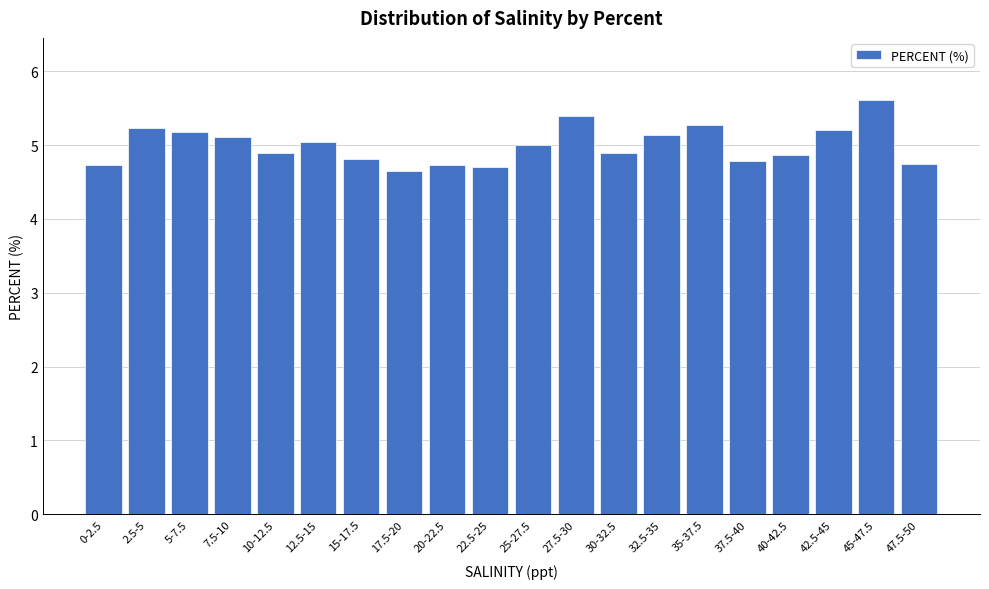

Reading left to right, list all the values displayed in this chart.

0-2.5=4.7	2.5-5=5.2	5-7.5=5.2	7.5-10=5.1	10-12.5=4.9	12.5-15=5.0	15-17.5=4.8	17.5-20=4.7	20-22.5=4.7	22.5-25=4.7	25-27.5=5.0	27.5-30=5.4	30-32.5=4.9	32.5-35=5.1	35-37.5=5.3	37.5-40=4.8	40-42.5=4.9	42.5-45=5.2	45-47.5=5.6	47.5-50=4.7